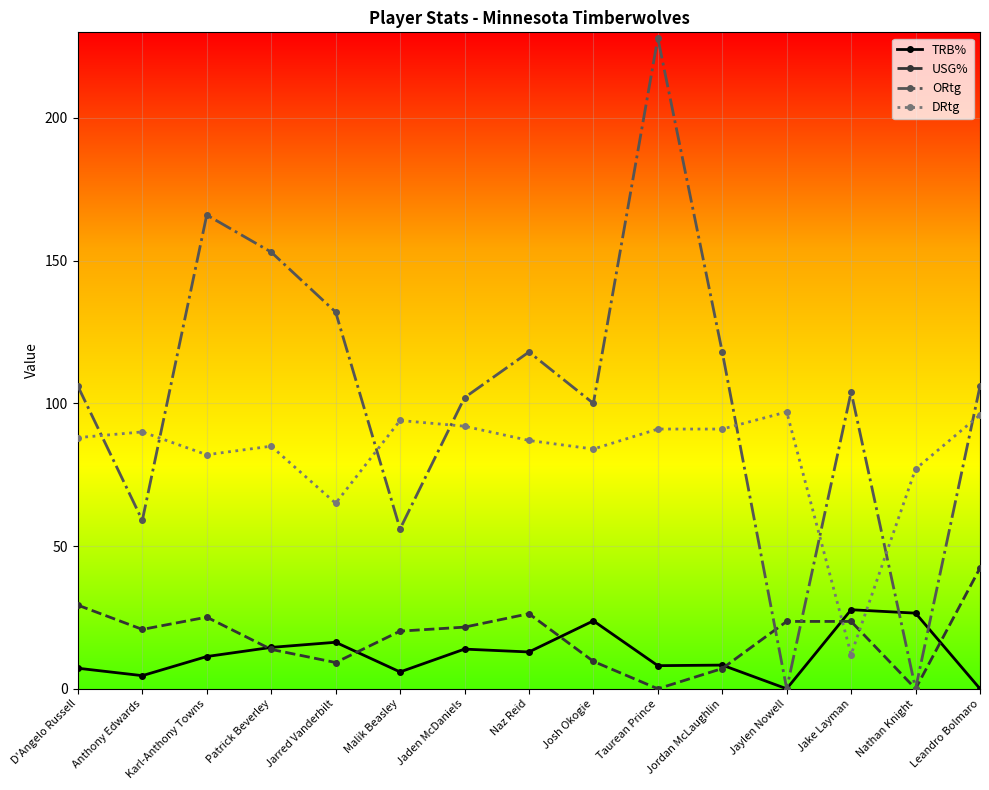

What is the difference between the ORtg values at Leandro Bolmaro and Nathan Knight?

106.0